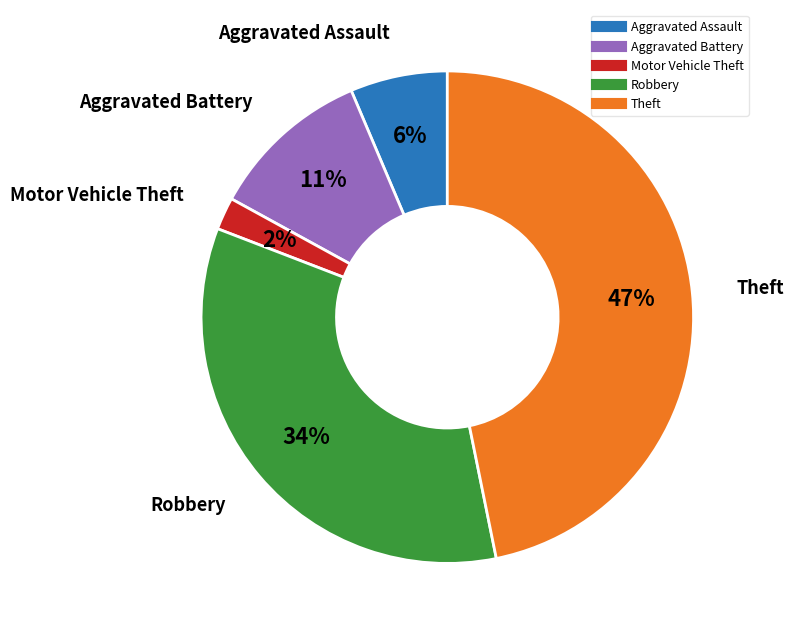

Does Robbery account for over 50% of the chart?

No